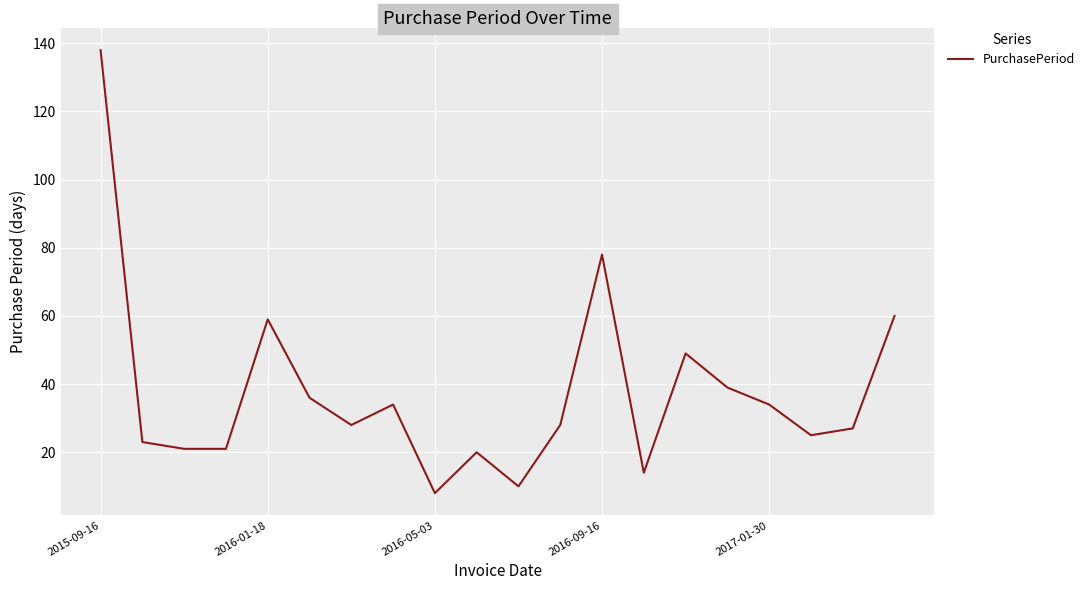

What is the difference between the maximum and minimum values?

130